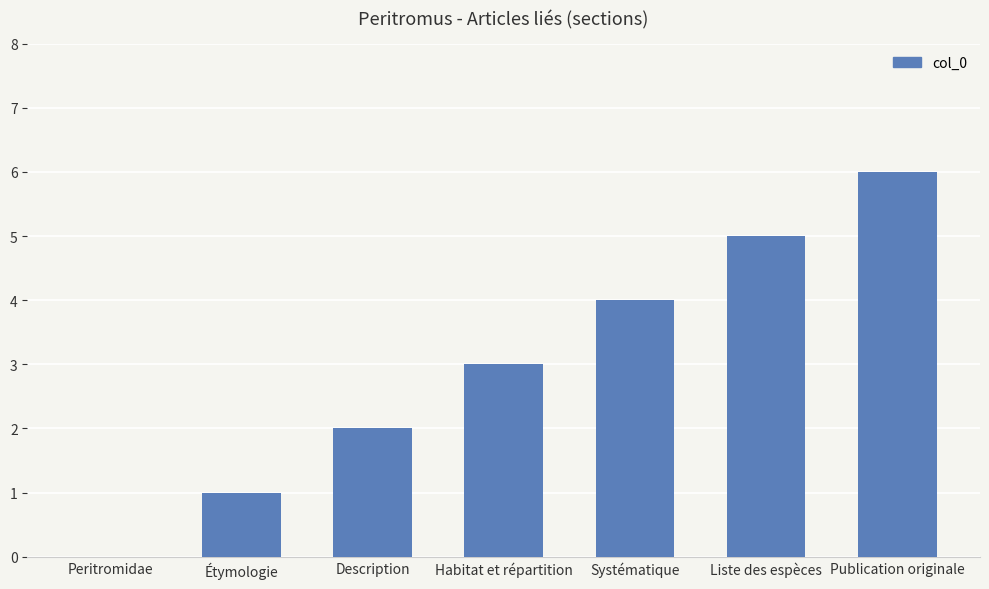

Is it true that the value at Publication originale is 6?

True